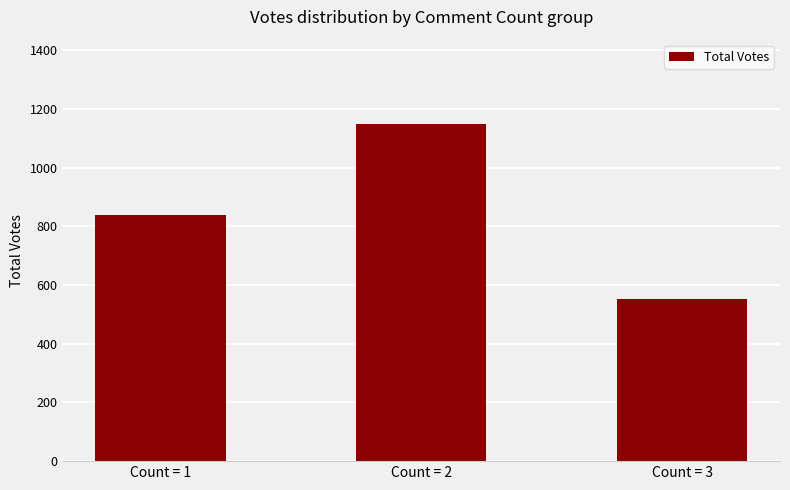

Which category has the highest value across all series?

Count = 2